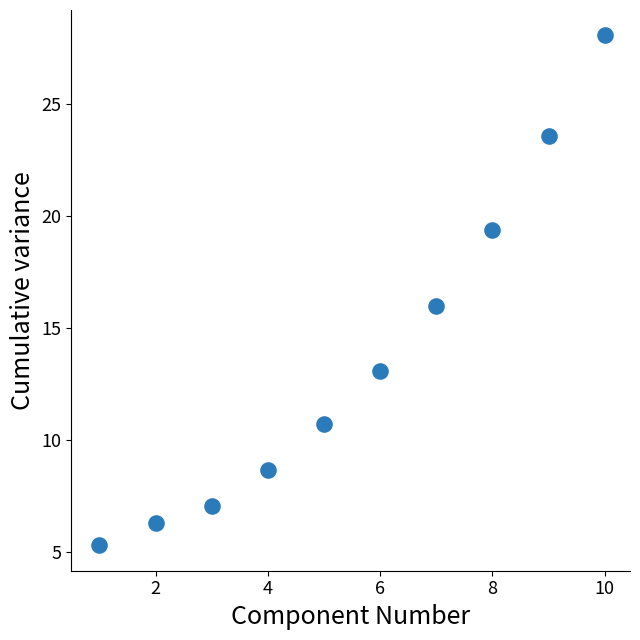

What is the average Y value?

13.8